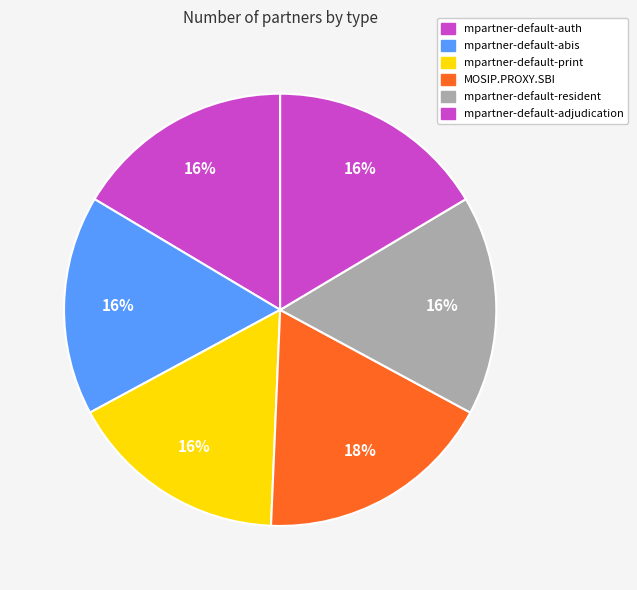

Count the number of slices in the pie.

6